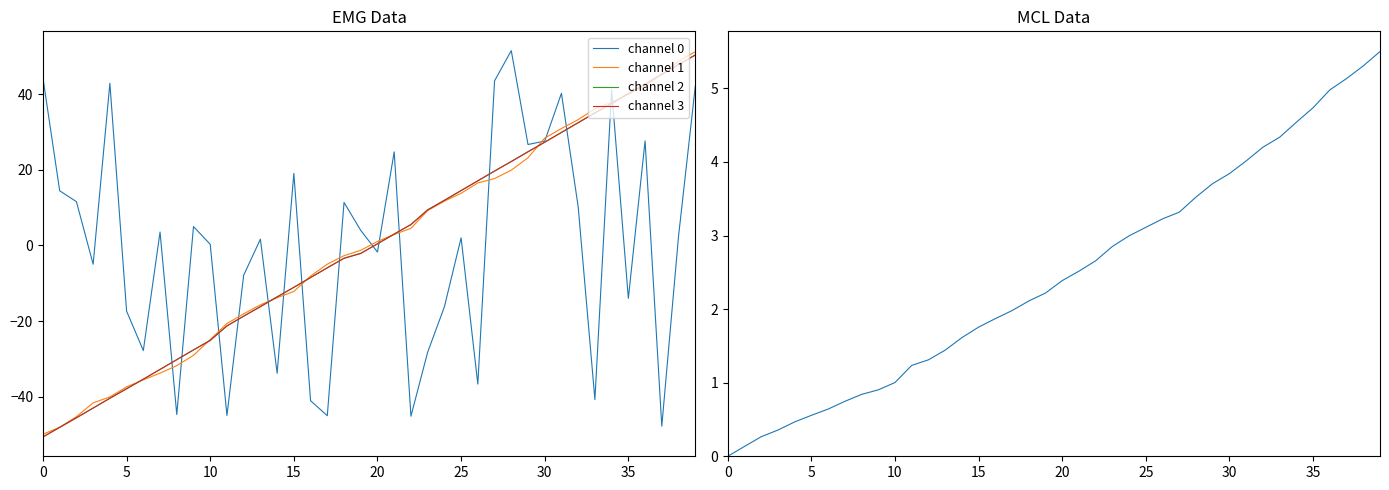

At which label does channel 3 first exceed 0?

20